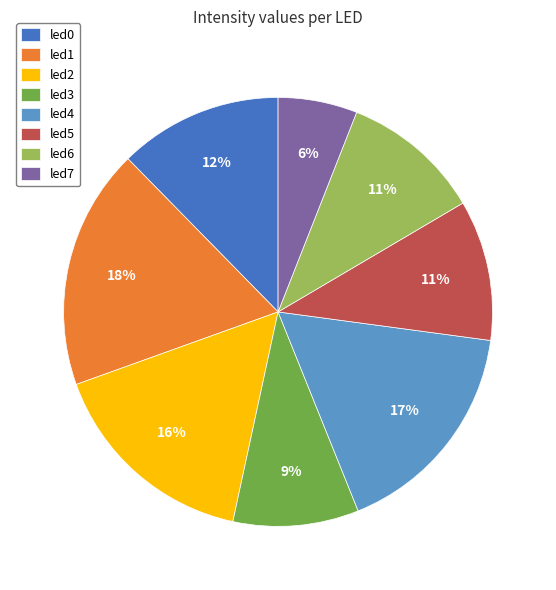

What percentage is the led2 slice, to the nearest percent?

16%